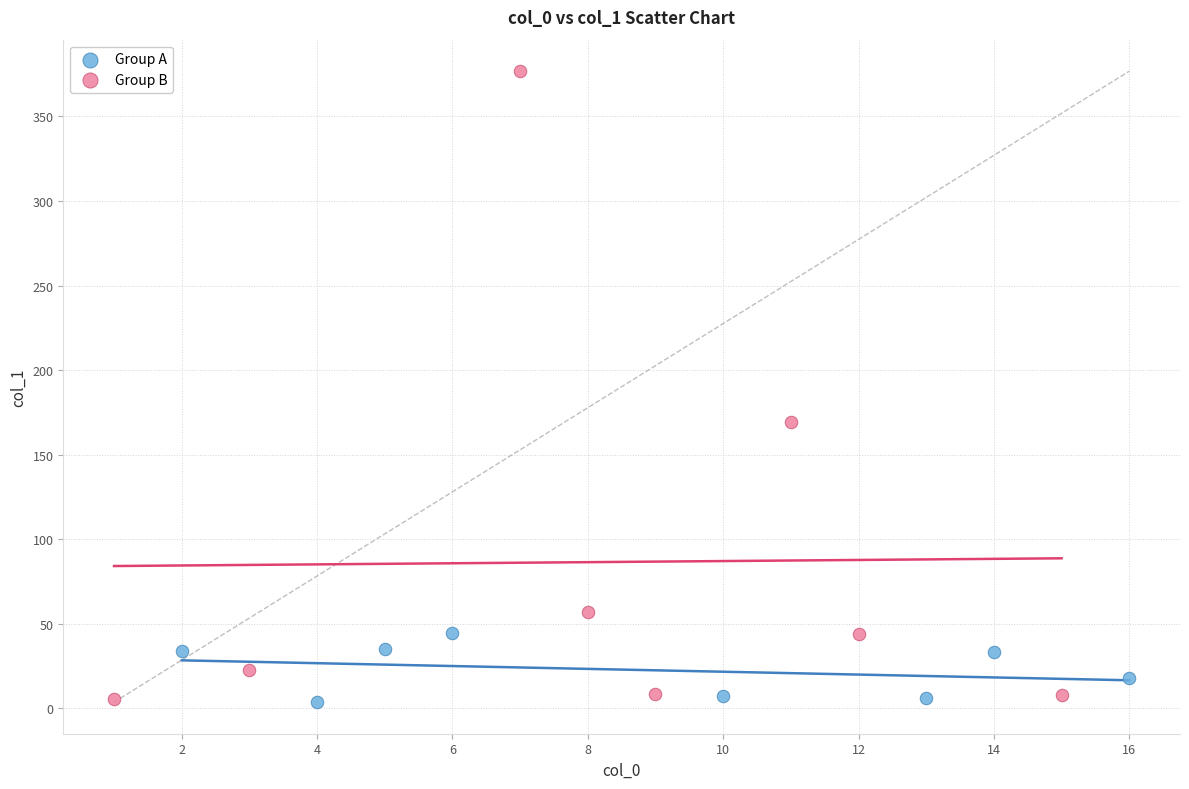

Which series reaches the maximum Y coordinate?

Group B